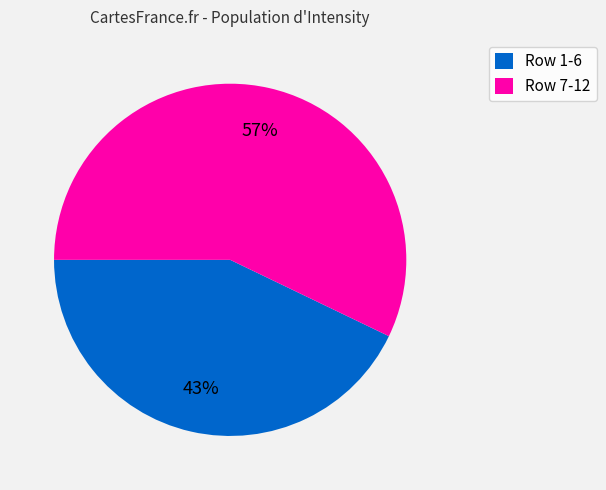

Is there a majority slice in this chart?

Yes